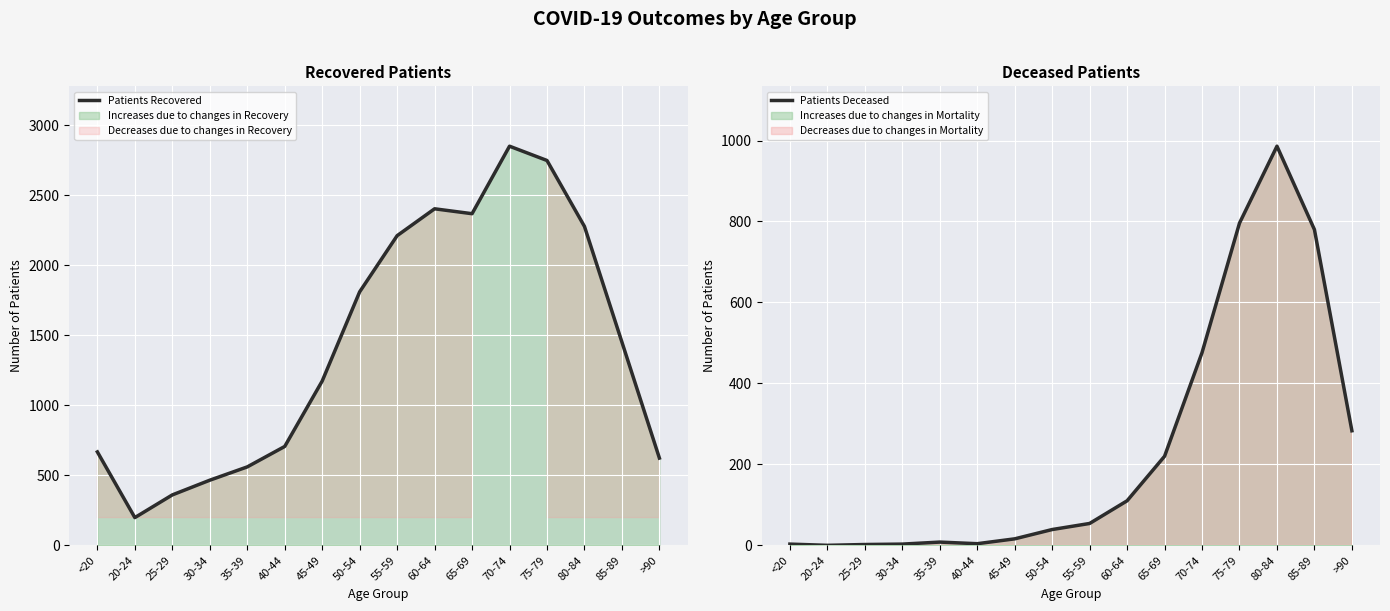

True or false: Patients Deceased and Patients Recovered intersect in this chart.

False